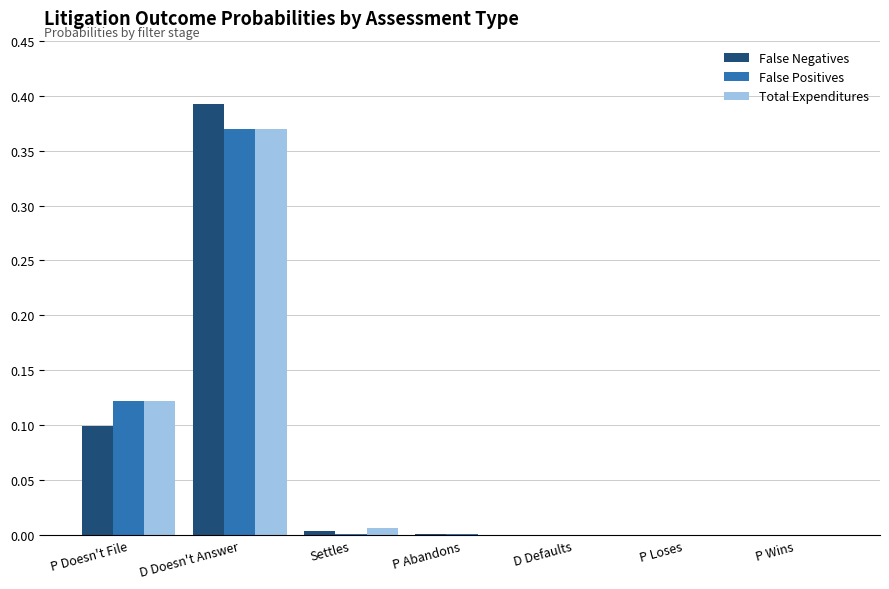

Is it true that Total Expenditures equals -0.1 at D Defaults?

False